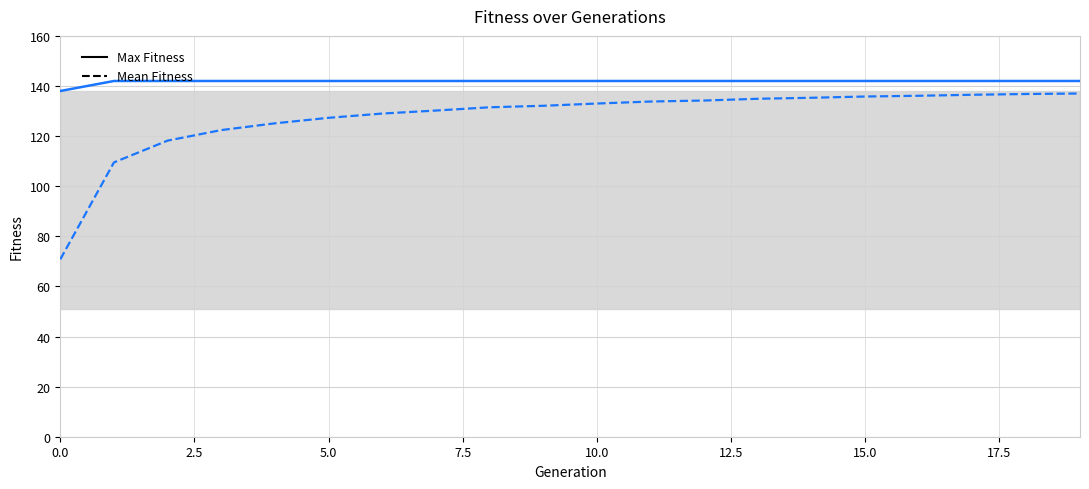

Does the chart display data point markers on the line(s)?

No